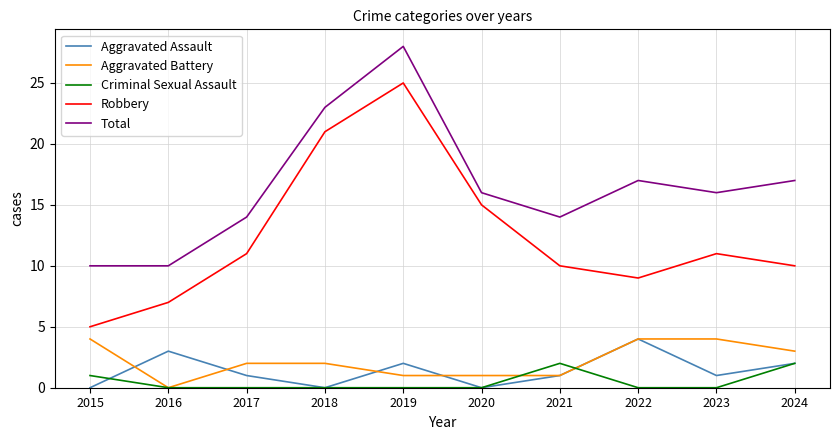

Count the number of data series in this chart.

5